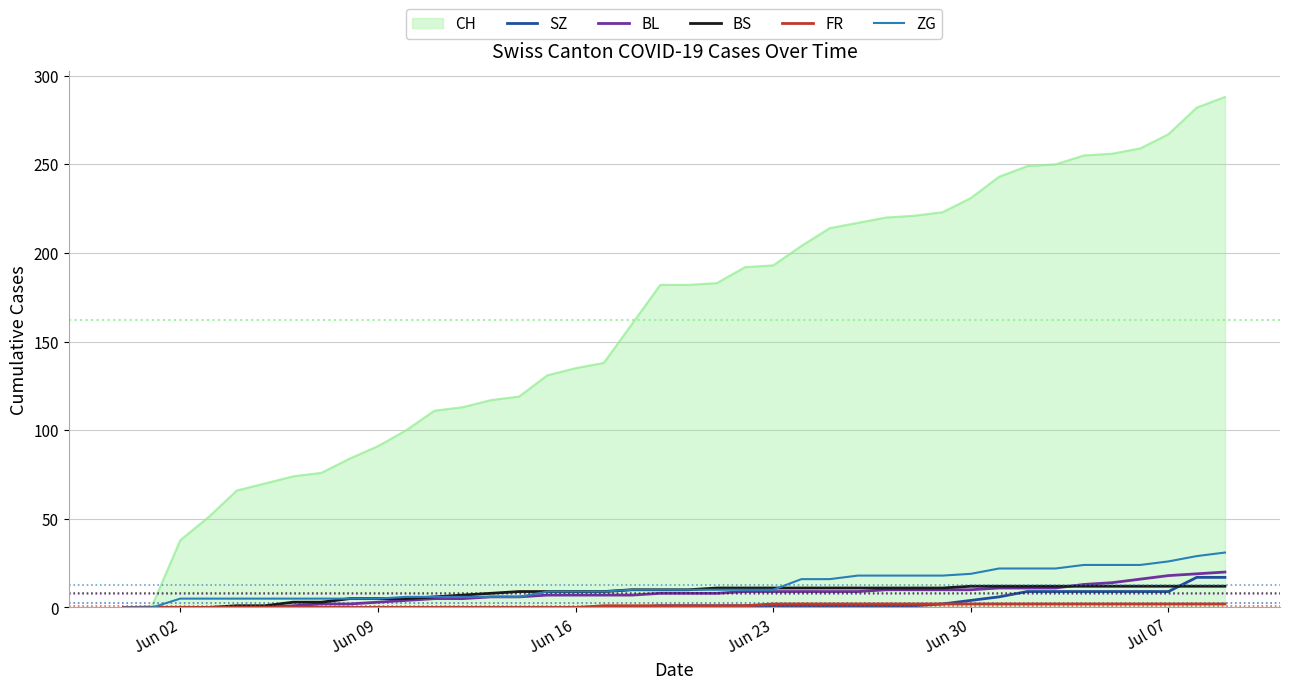

What is the highest value of the BS series?

12